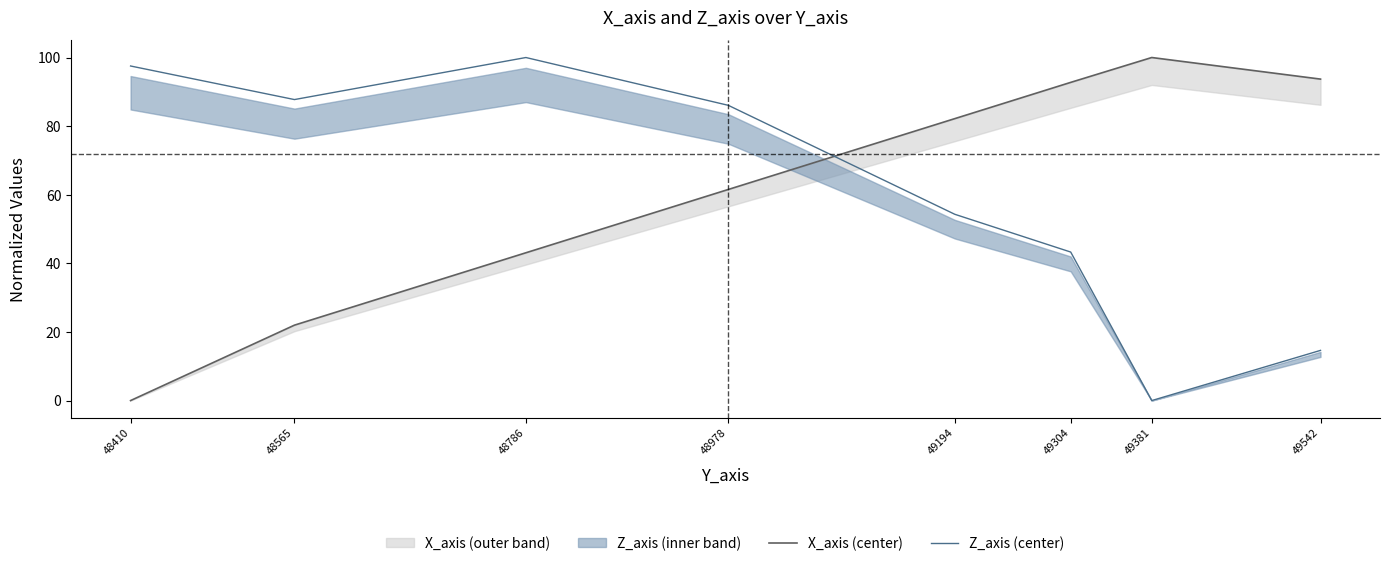

At which category does X_axis (center) reach its first local peak?

49381